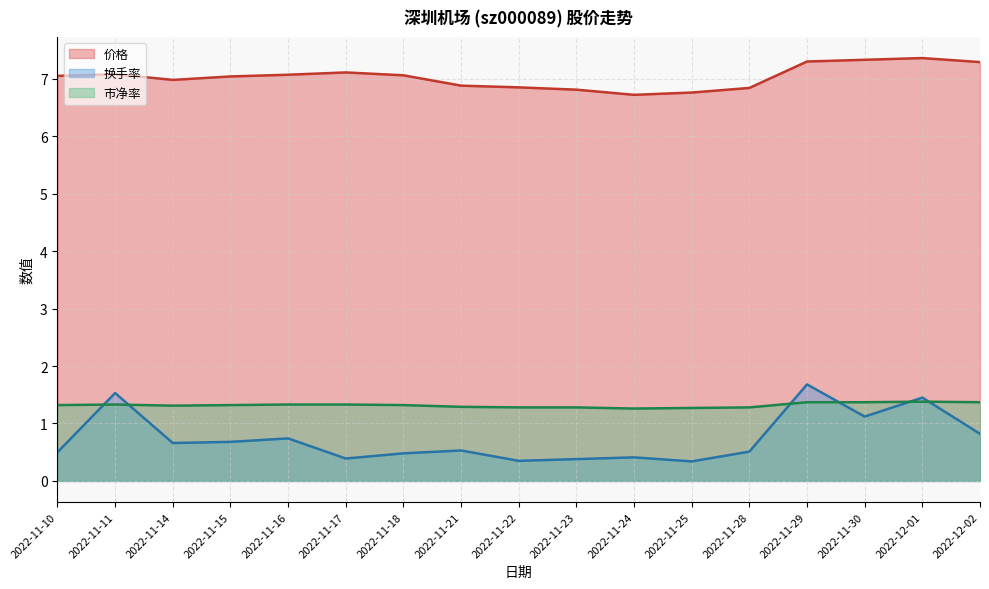

Reading left to right, list all the values displayed in this chart.

价格: 2022-11-10=7.0	2022-11-11=7.1	2022-11-14=7.0	2022-11-15=7.0	2022-11-16=7.1	2022-11-17=7.1	2022-11-18=7.1	2022-11-21=6.9	2022-11-22=6.8	2022-11-23=6.8	2022-11-24=6.7	2022-11-25=6.8	2022-11-28=6.8	2022-11-29=7.3	2022-11-30=7.3	2022-12-01=7.4	2022-12-02=7.3
换手率: 2022-11-10=0.5	2022-11-11=1.5	2022-11-14=0.7	2022-11-15=0.7	2022-11-16=0.7	2022-11-17=0.4	2022-11-18=0.5	2022-11-21=0.5	2022-11-22=0.3	2022-11-23=0.4	2022-11-24=0.4	2022-11-25=0.3	2022-11-28=0.5	2022-11-29=1.7	2022-11-30=1.1	2022-12-01=1.4	2022-12-02=0.8
市净率: 2022-11-10=1.3	2022-11-11=1.3	2022-11-14=1.3	2022-11-15=1.3	2022-11-16=1.3	2022-11-17=1.3	2022-11-18=1.3	2022-11-21=1.3	2022-11-22=1.3	2022-11-23=1.3	2022-11-24=1.3	2022-11-25=1.3	2022-11-28=1.3	2022-11-29=1.4	2022-11-30=1.4	2022-12-01=1.4	2022-12-02=1.4